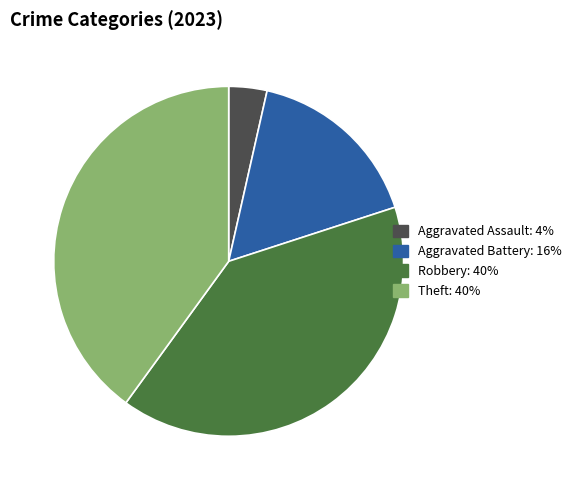

Does any single category account for the majority?

No